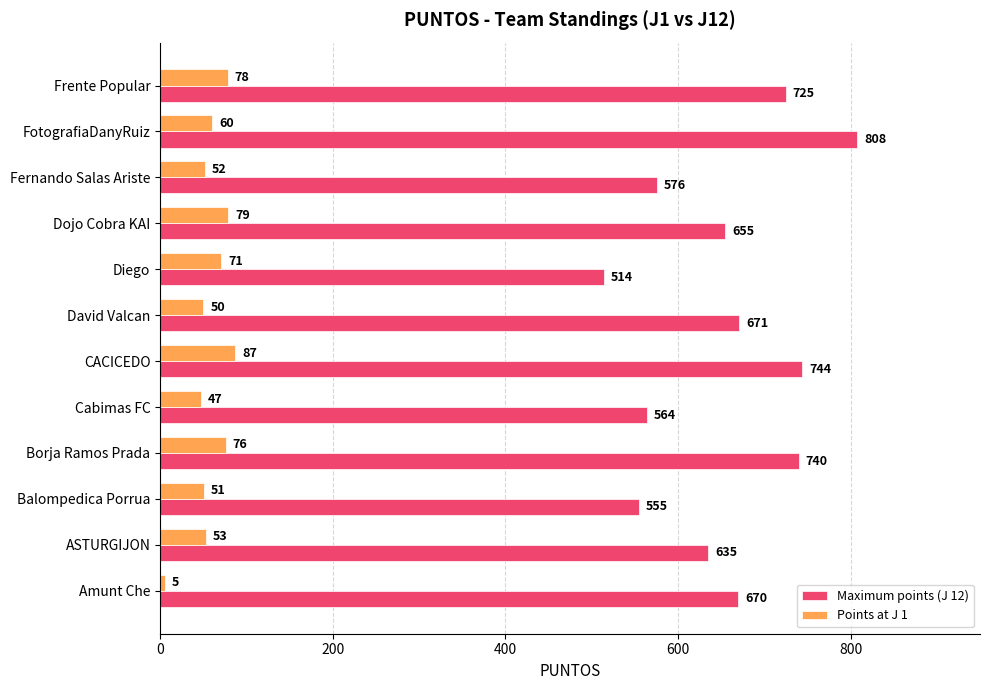

Where is Maximum points (J 12) nearest to the value 661?

Dojo Cobra KAI